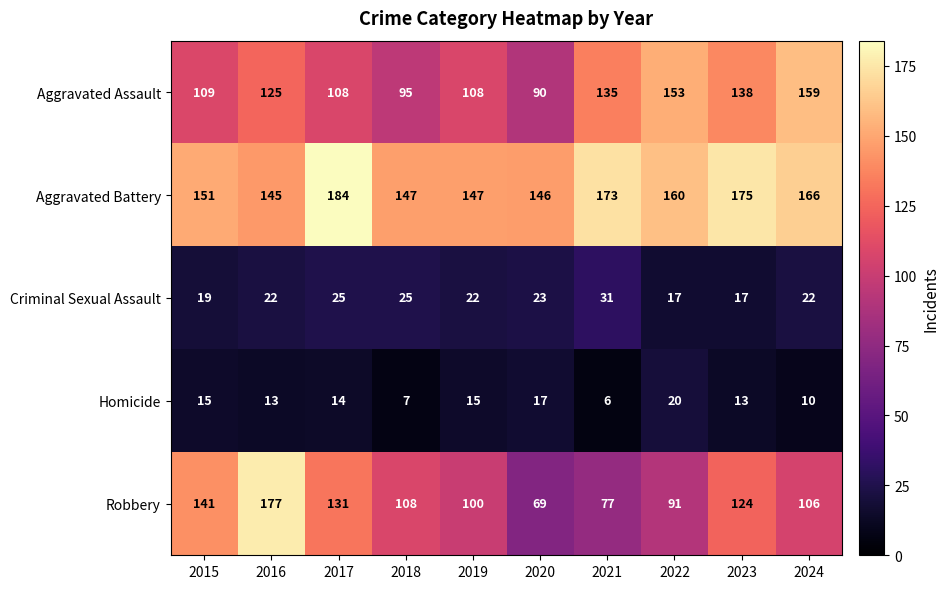

Which series has the largest total across all categories?

Aggravated Battery